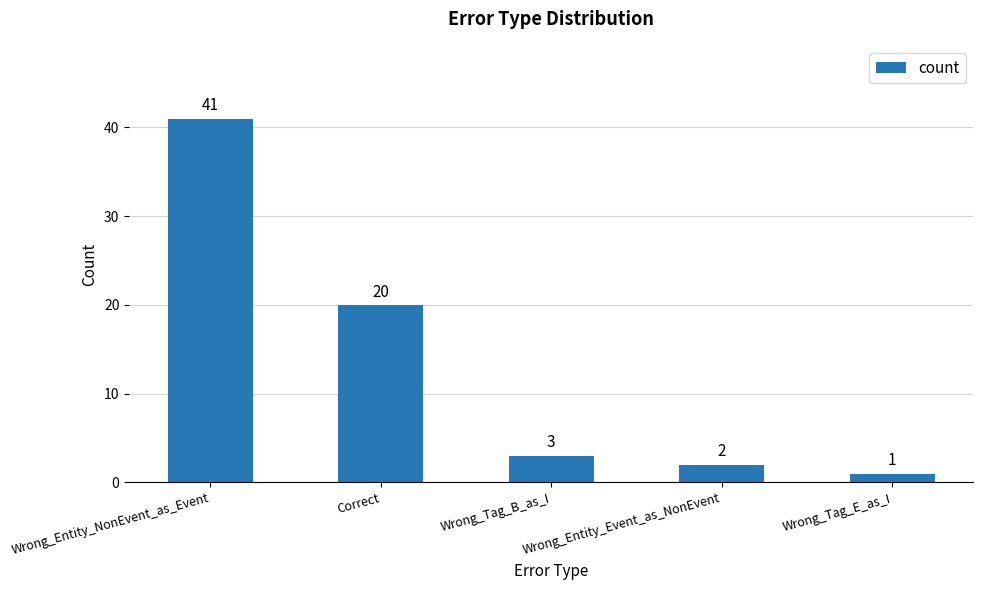

What is the change in value from Wrong_Entity_NonEvent_as_Event to Wrong_Tag_B_as_I?

-38